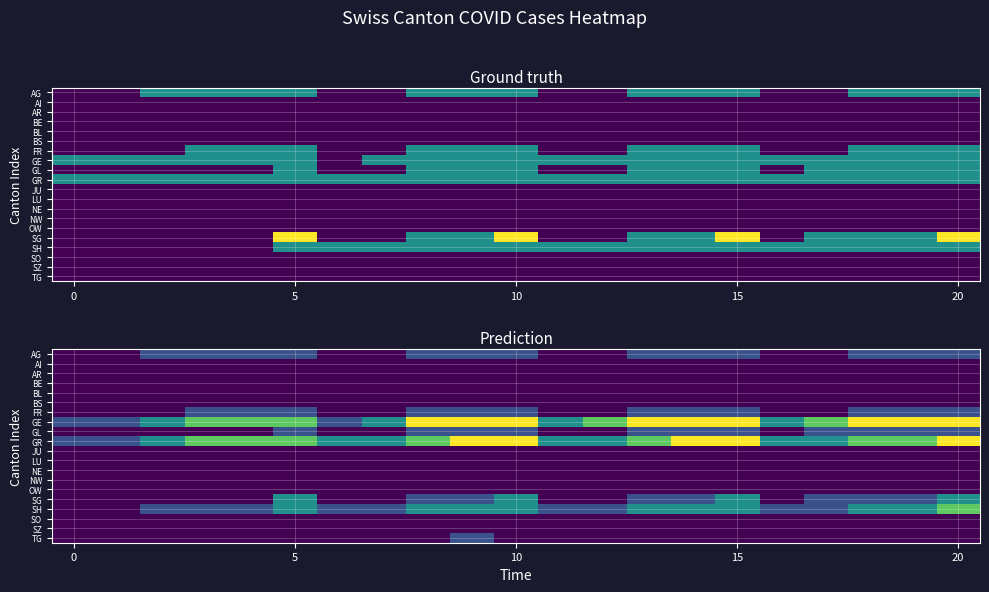

Which has a higher value, 18 or 16?

18